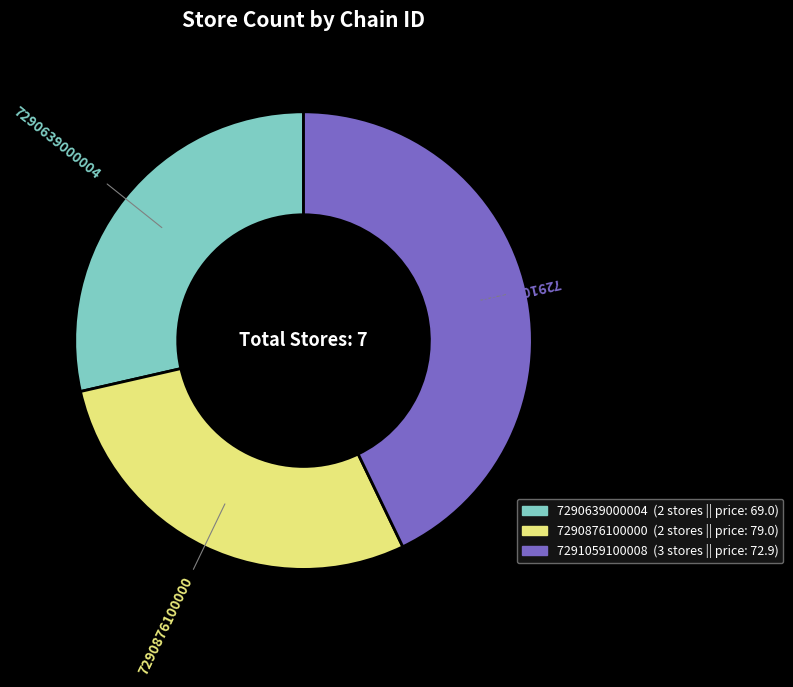

Is the sum of 7290876100000 and 7291059100008 greater than half?

Yes